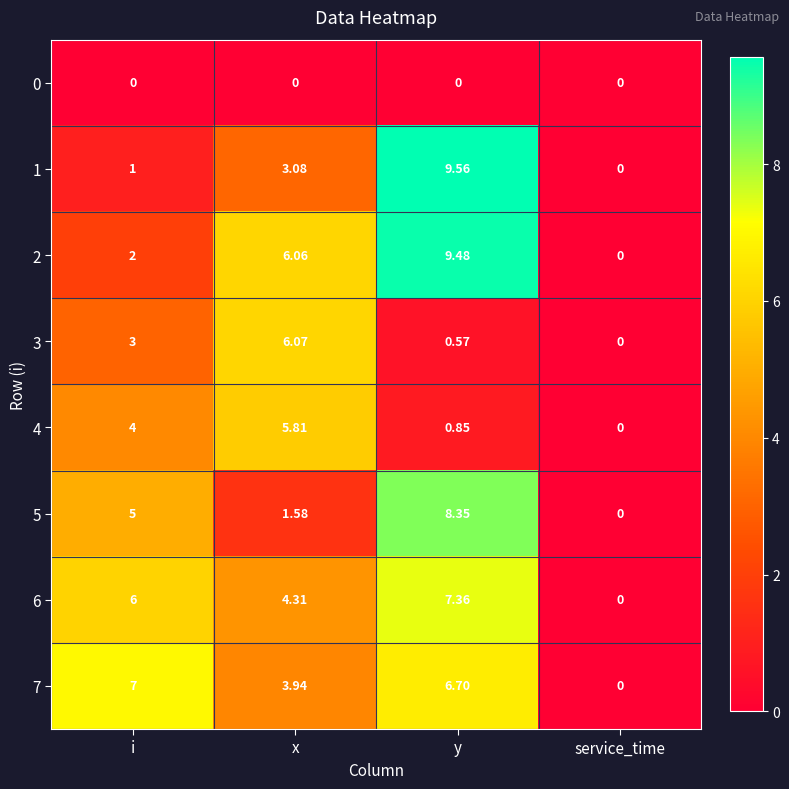

Where is 4 nearest to the value 2?

y